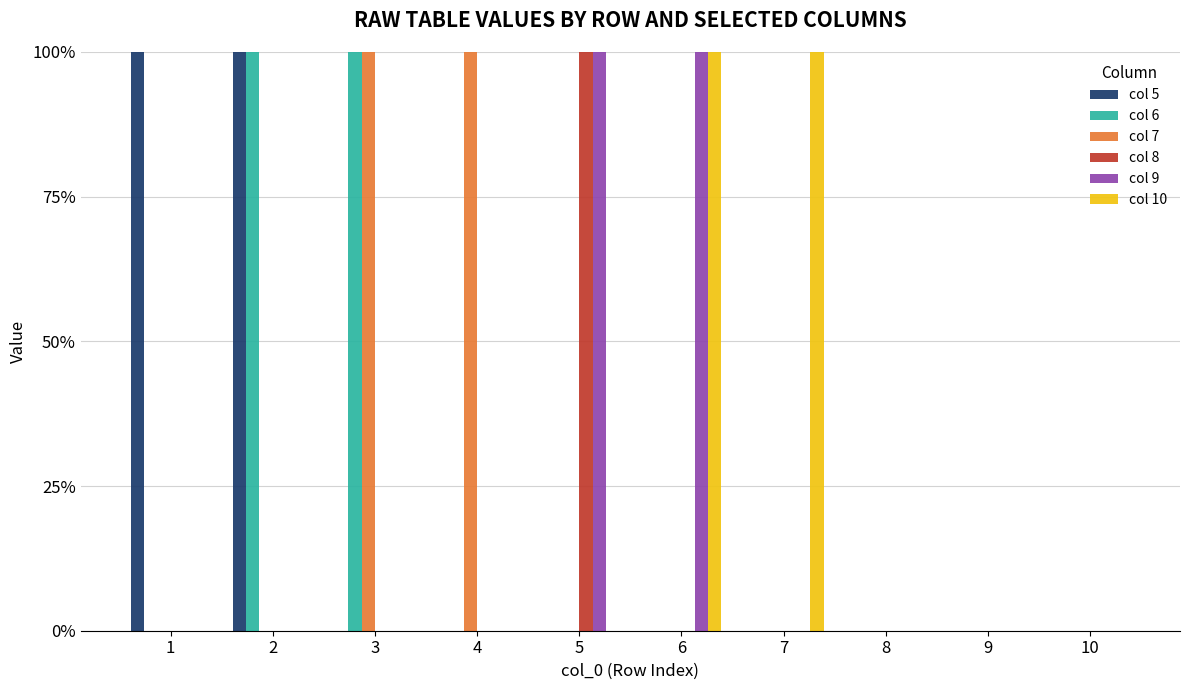

What is the maximum value for col 8?

1